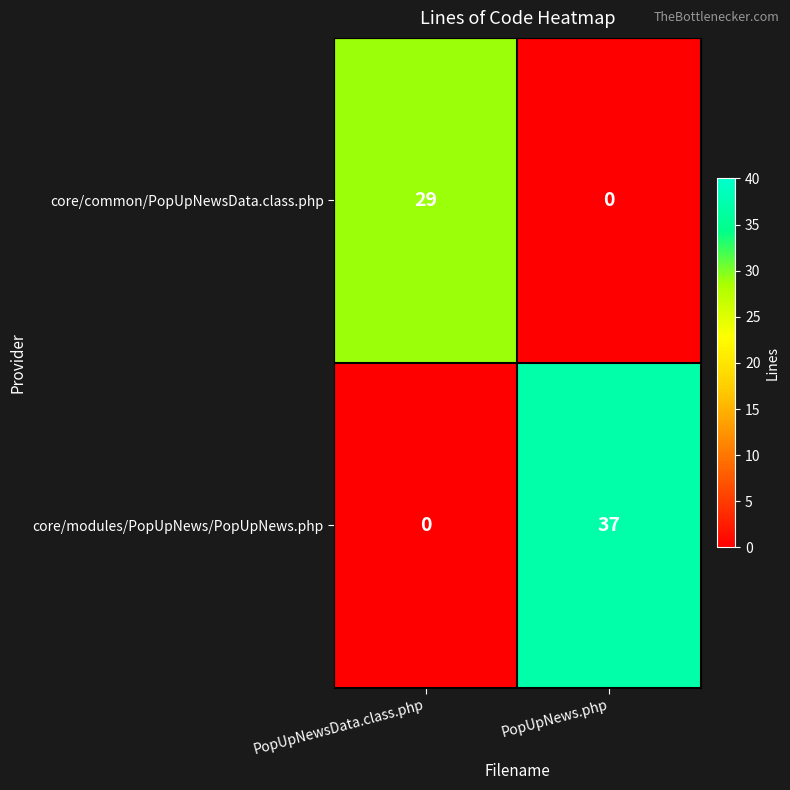

What is the sum of the core/common/PopUpNewsData.class.php values at PopUpNewsData.class.php and PopUpNews.php?

29